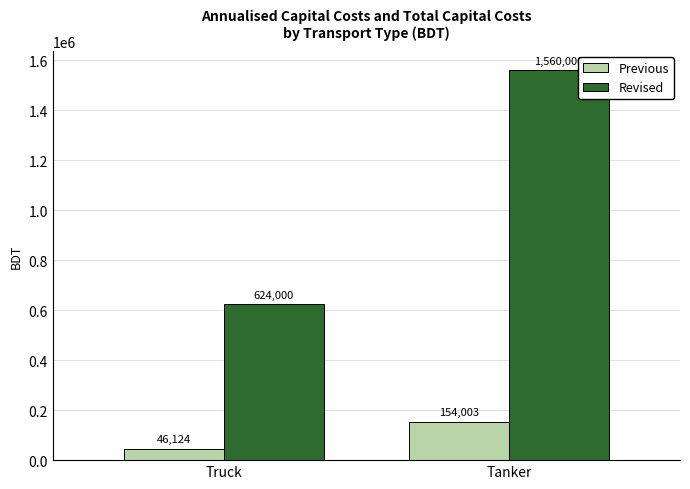

At which category does the chart reach its minimum across all series?

Truck